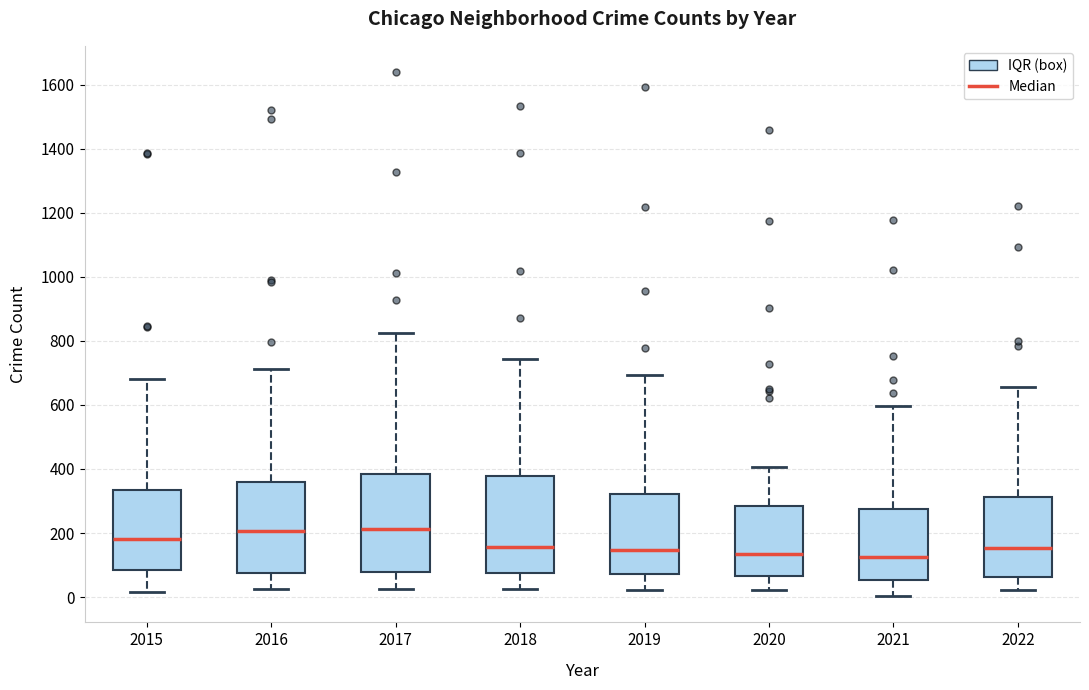

Reading left to right, read every box against the y-axis: the position of its median line, the range the box covers, and the ends of its whiskers. The values are not printed on the chart, so give them approximately, as read against the axis.

2015: median 180, box 80 to 340, whiskers 20 to 680
2016: median 200, box 80 to 360, whiskers 20 to 720
2017: median 220, box 80 to 380, whiskers 20 to 820
2018: median 160, box 80 to 380, whiskers 20 to 740
2019: median 140, box 80 to 320, whiskers 20 to 700
2020: median 140, box 60 to 280, whiskers 20 to 400
2021: median 120, box 60 to 280, whiskers 0 to 600
2022: median 160, box 60 to 320, whiskers 20 to 660